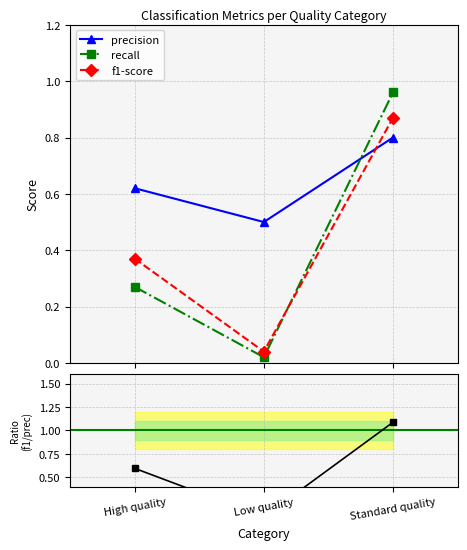

Is the value of f1-score at High quality greater than the value of f1/precision at High quality?

No